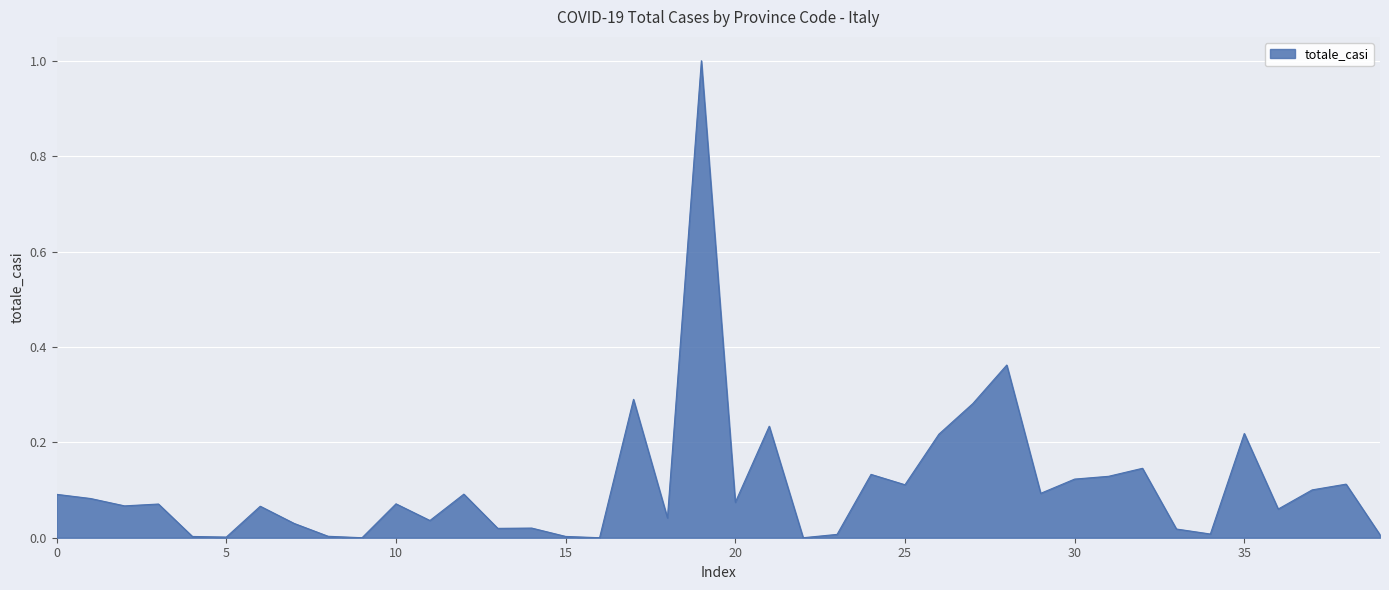

What is the greatest value displayed?

1.0